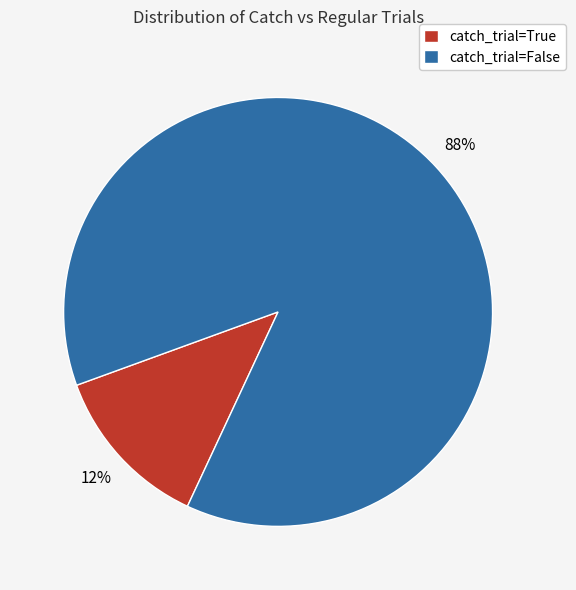

How many slices are in this pie chart?

2